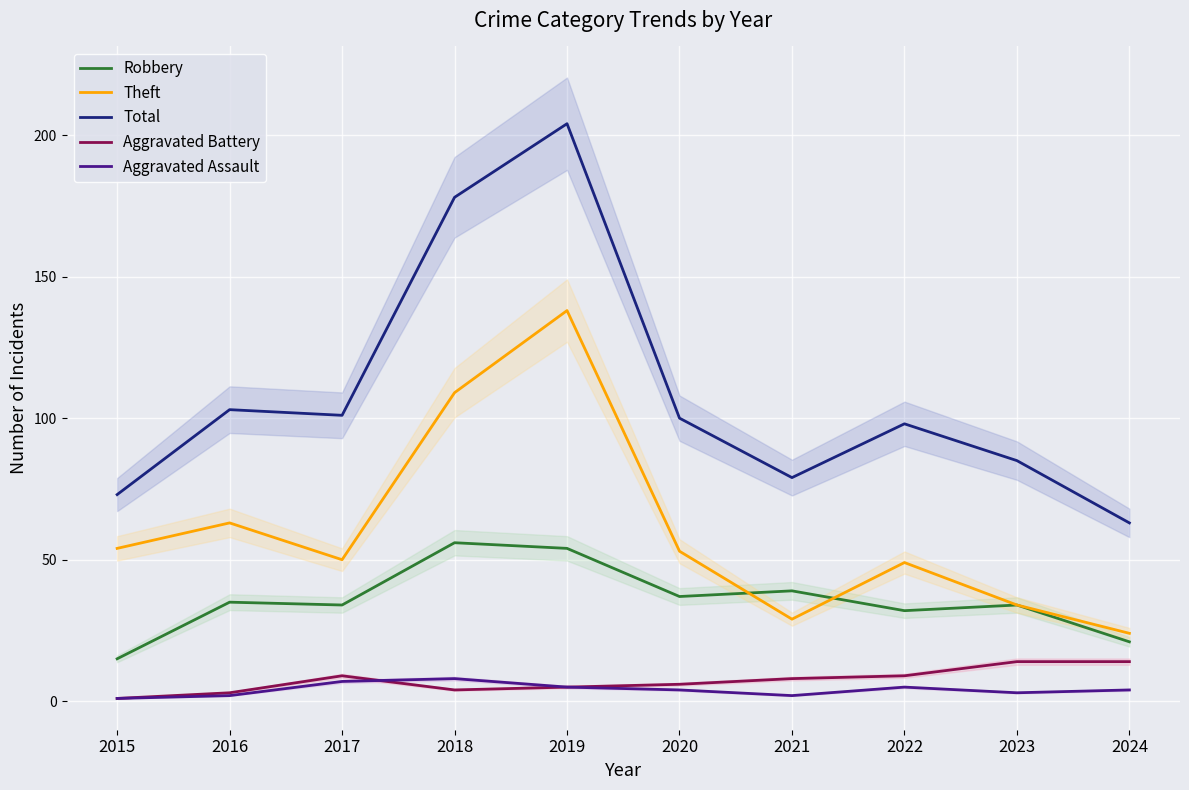

At 2016, list the series in order from smallest to largest.

Aggravated Assault, Aggravated Battery, Robbery, Theft, Total